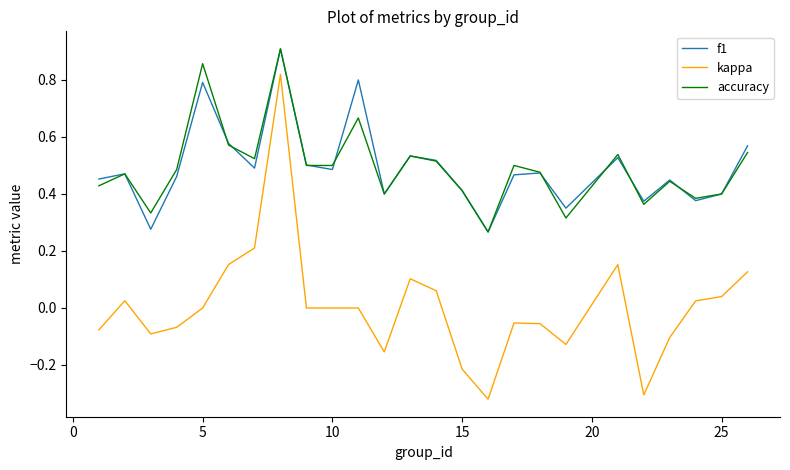

True or false: kappa and f1 cross at least once.

False